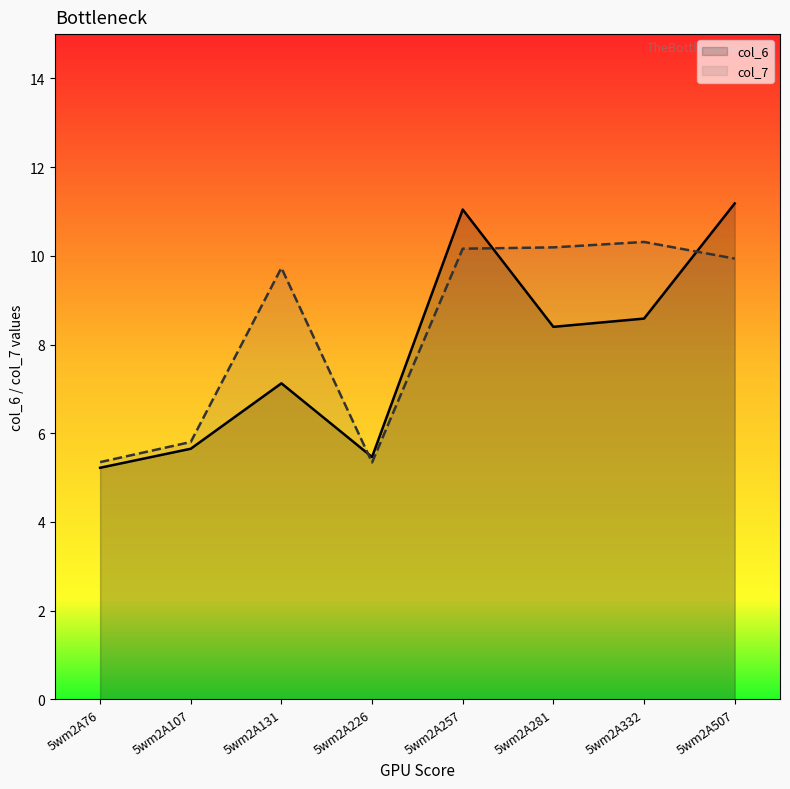

At how many categories does at least one series exceed 9?

5